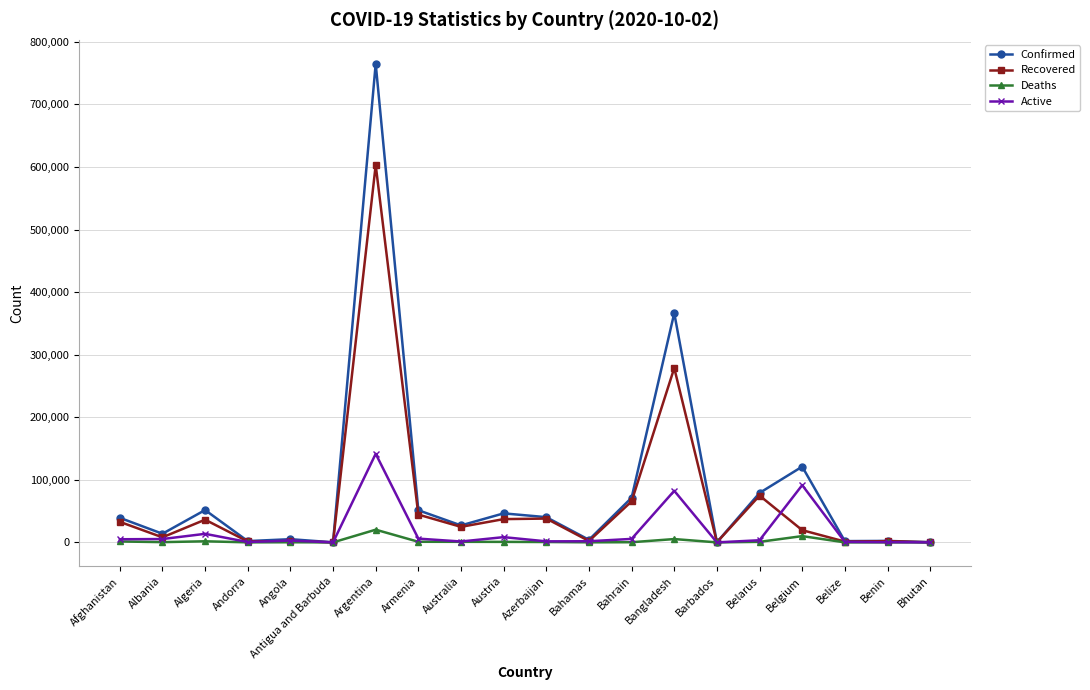

What is the difference between the Confirmed values at Benin and Azerbaijan?

37952